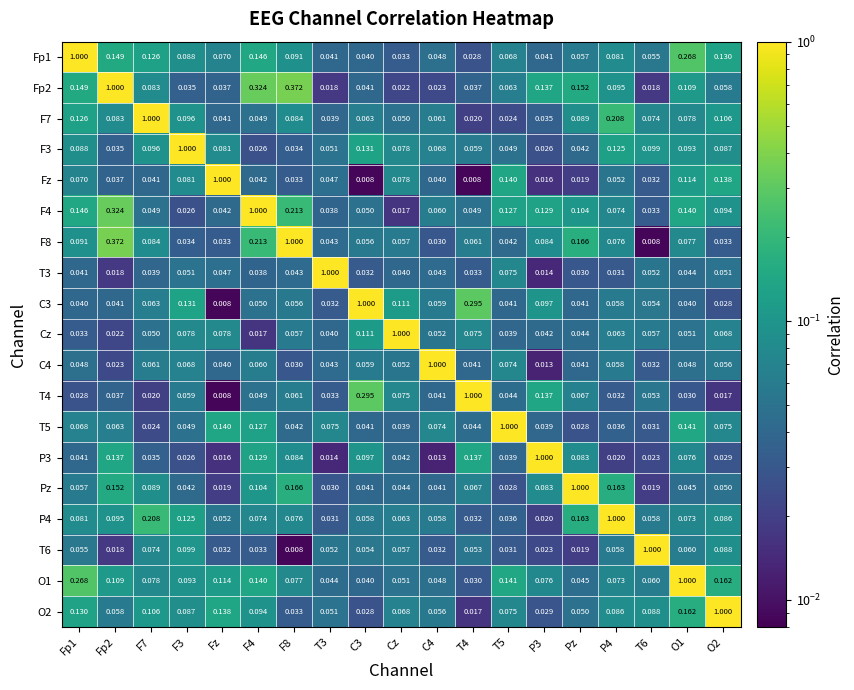

Which series has the largest total across all categories?

Fp2